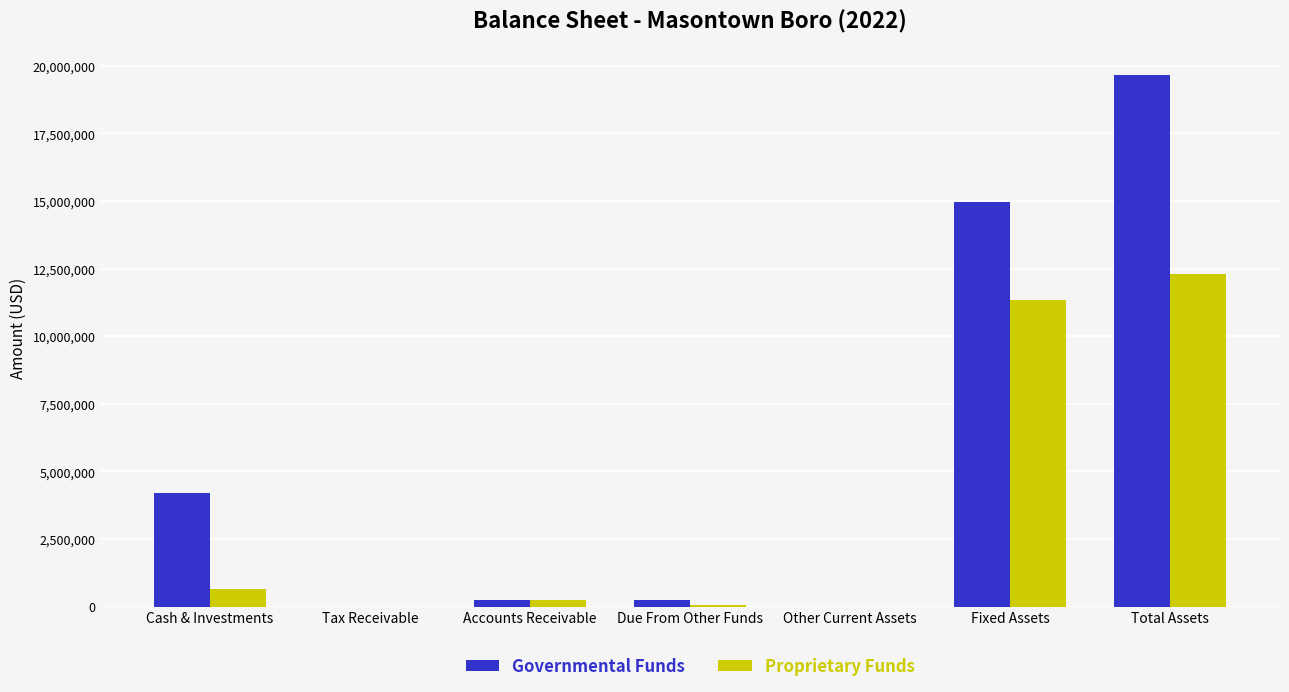

What is the sum of all Proprietary Funds values?

24624912